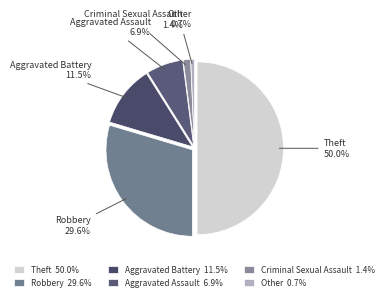

Rank the categories by value from lowest to highest.

Other, Criminal Sexual Assault, Aggravated Assault, Aggravated Battery, Robbery, Theft